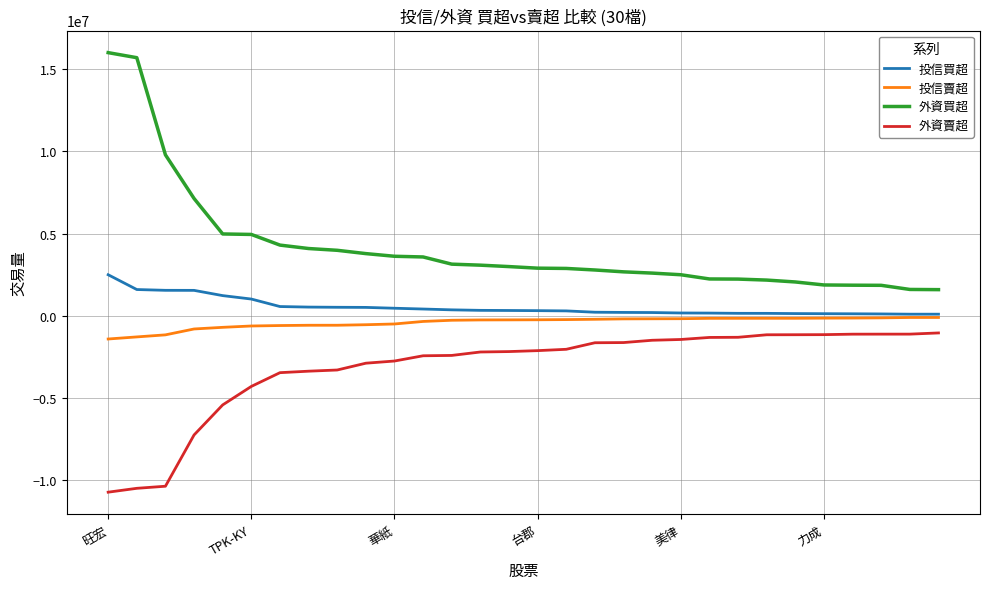

Which series has the largest total across all categories?

外資買超